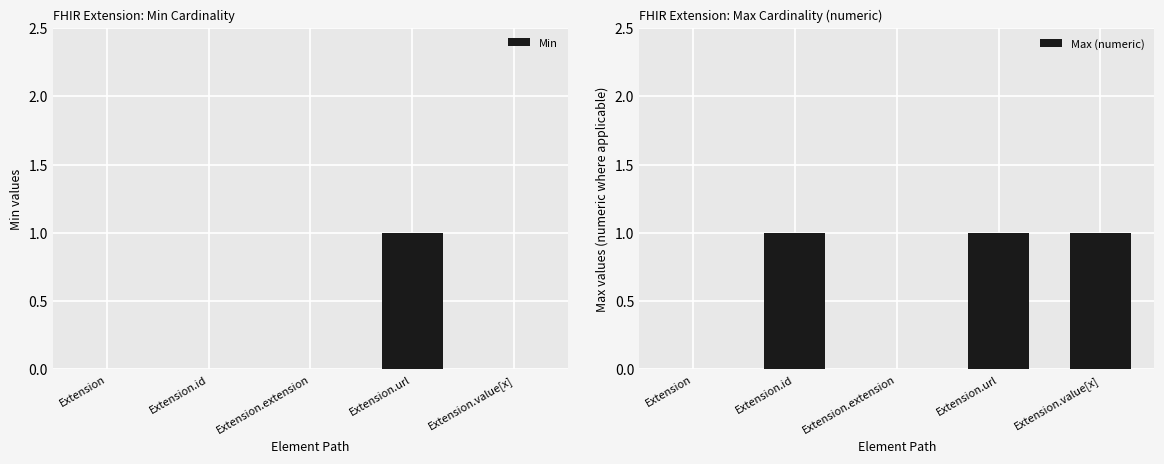

Reading left to right, list all the values displayed in this chart.

Min: Extension=0	Extension.id=0	Extension.extension=0	Extension.url=1	Extension.value[x]=0
Max (numeric): Extension=0	Extension.id=1	Extension.extension=0	Extension.url=1	Extension.value[x]=1